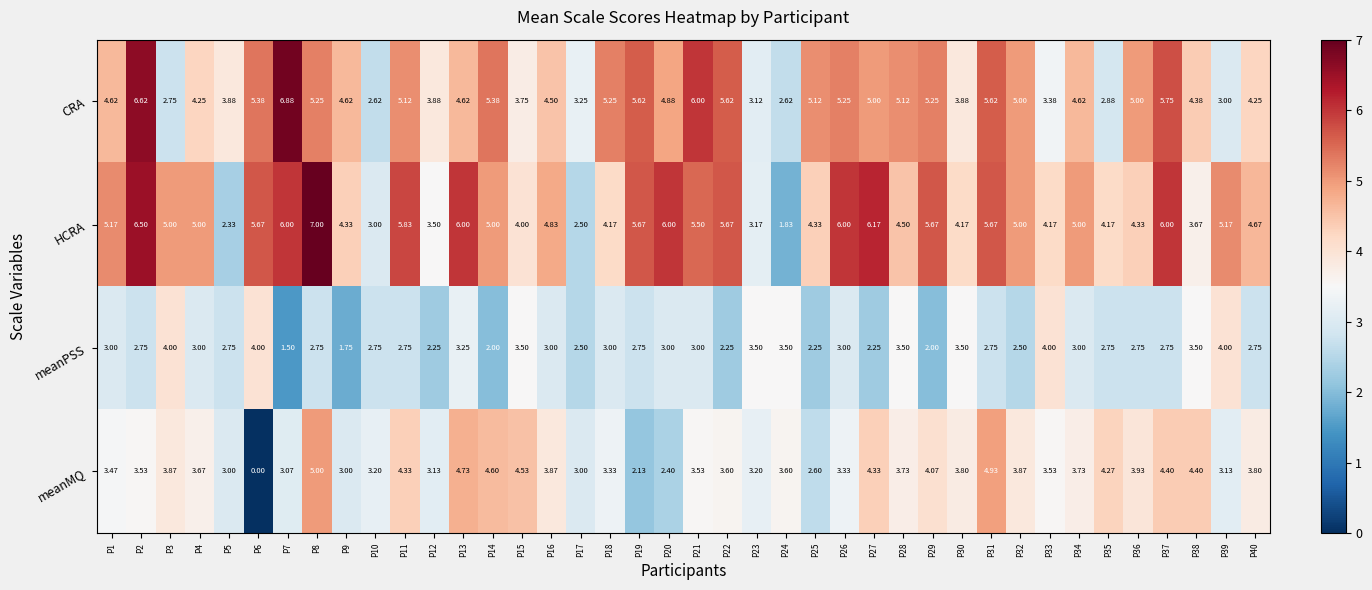

Rank the series at P21 from highest to lowest value.

CRA, HCRA, meanMQ, meanPSS